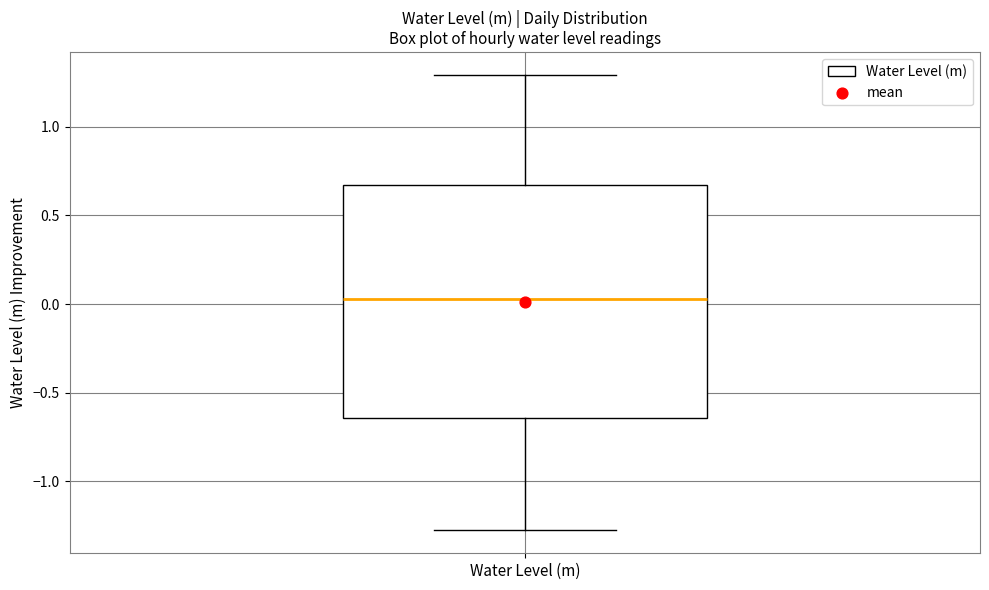

Read this box plot against the y-axis: the position of the median line, the range covered by the box, and the ends of both whiskers. The values are not printed on the chart, so give them approximately, as read against the axis.

median 0.05, box -0.65 to 0.65, whiskers -1.30 to 1.30